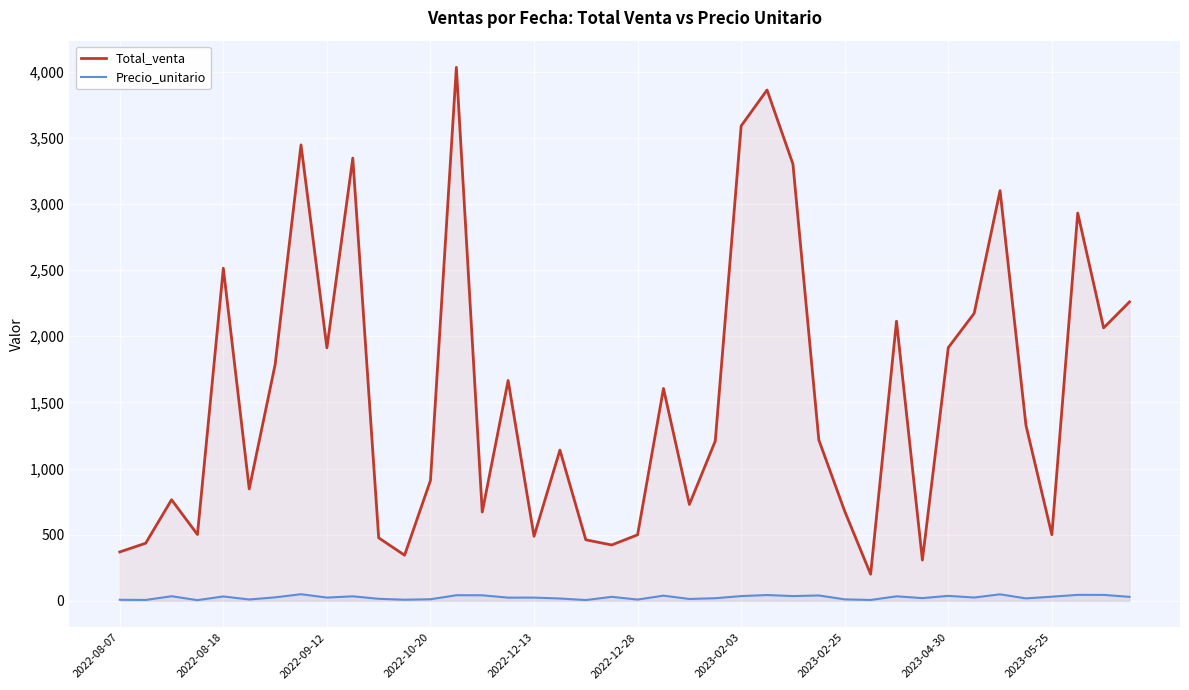

True or false: Precio_unitario and Total_venta intersect in this chart.

False